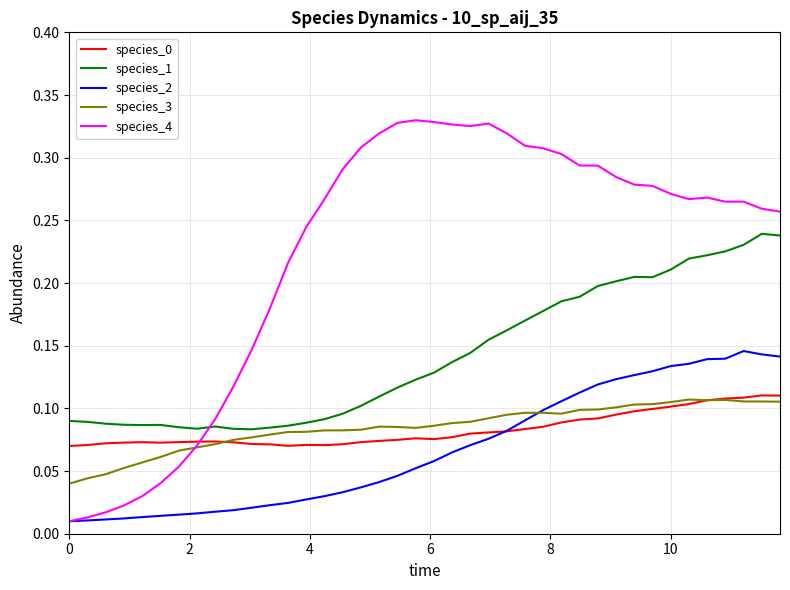

True or false: species_1 and species_2 cross at least once.

False